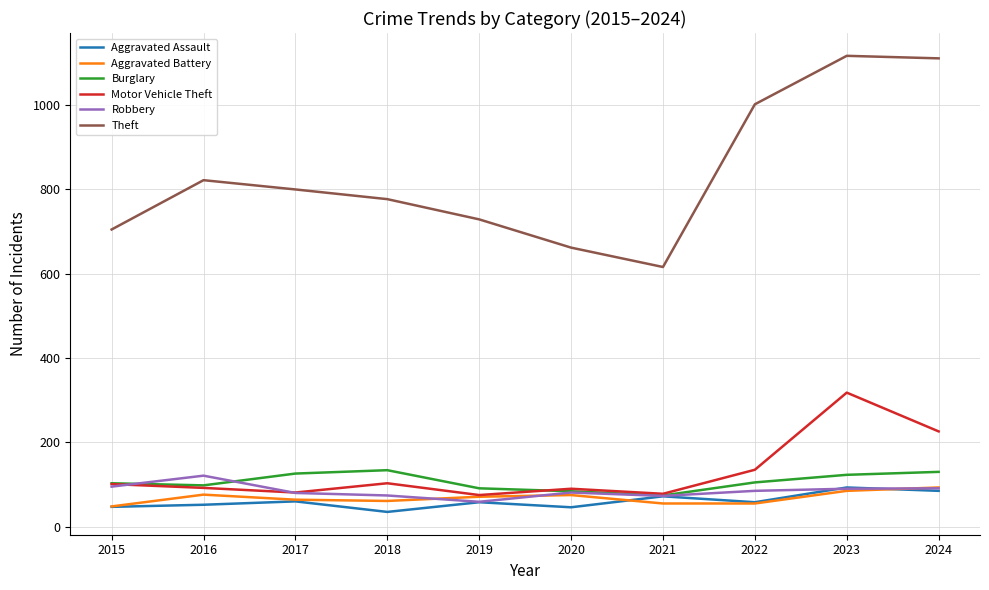

In Motor Vehicle Theft, how many points are lower than both neighbors (excluding endpoints)?

3